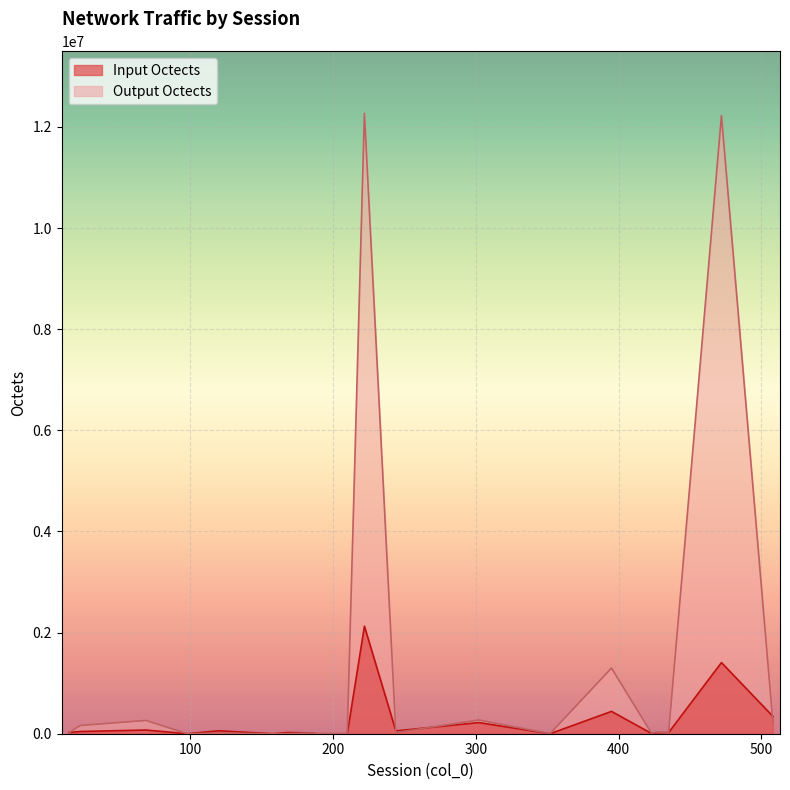

What is the difference between the maximum and second lowest values in the Output Octects series?

12270145